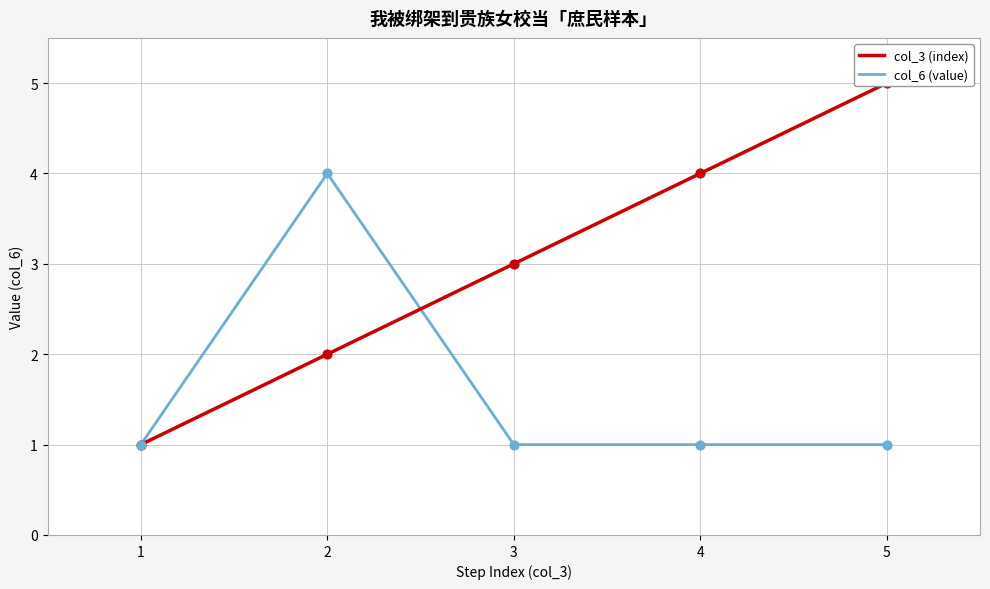

Which series has the largest Y range (max minus min)?

col_3 (index)